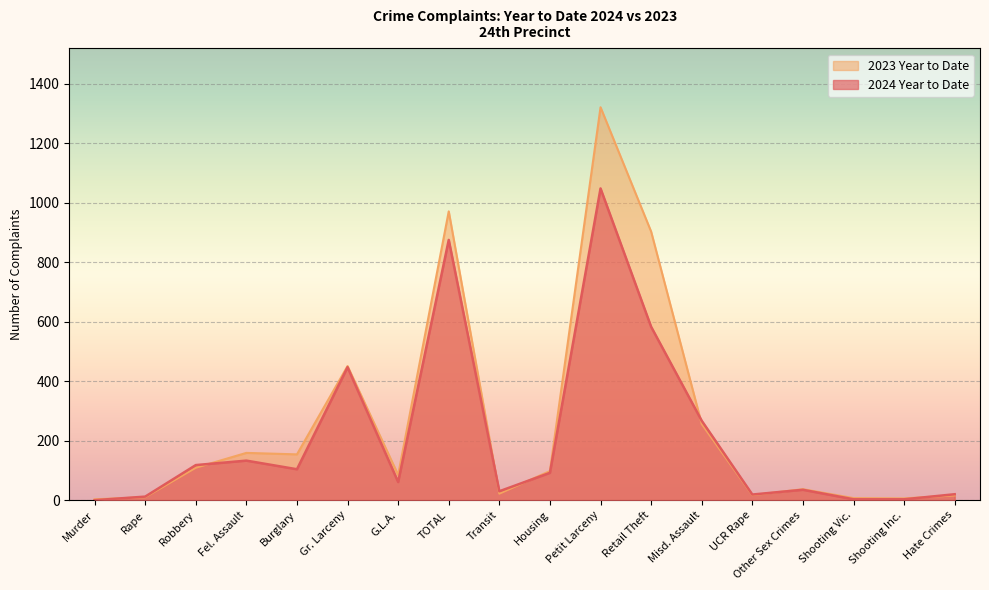

How many lines are shown in the chart?

2